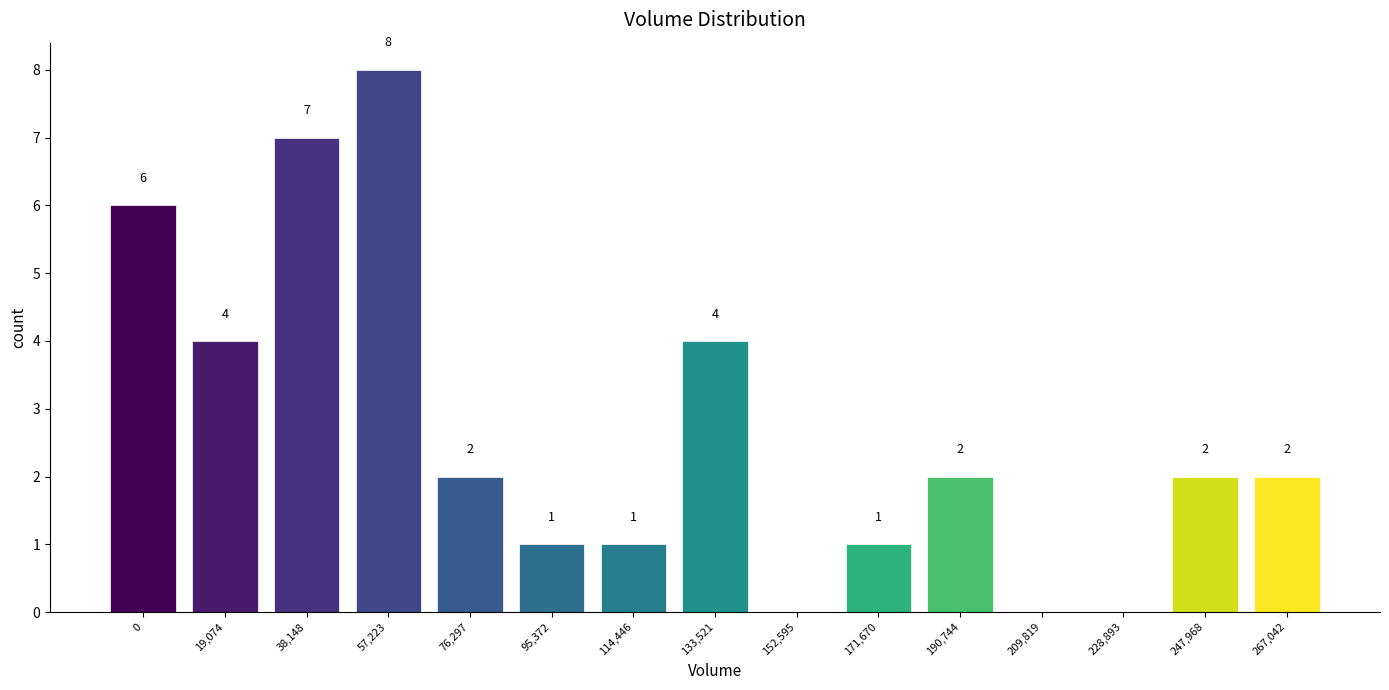

Reading left to right, what are all the values shown in this chart?

0=6	19,074=4	38,148=7	57,223=8	76,297=2	95,372=1	114,446=1	133,521=4	152,595=0	171,670=1	190,744=2	209,819=0	228,893=0	247,968=2	267,042=2